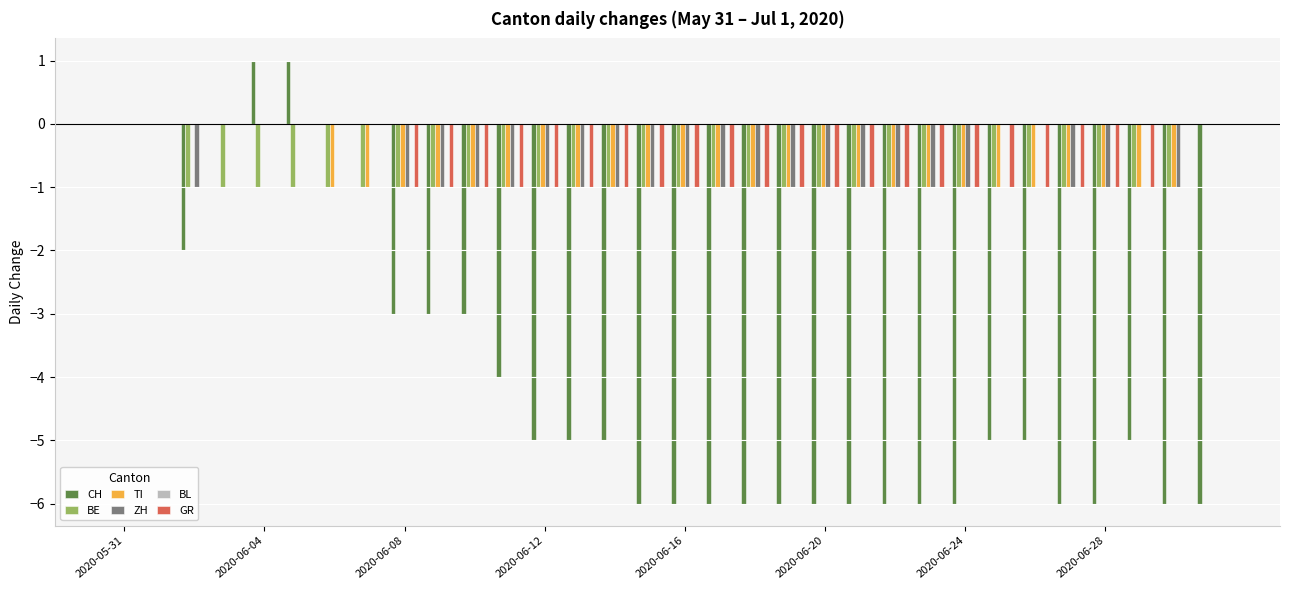

What is the sum of all TI values?

-25